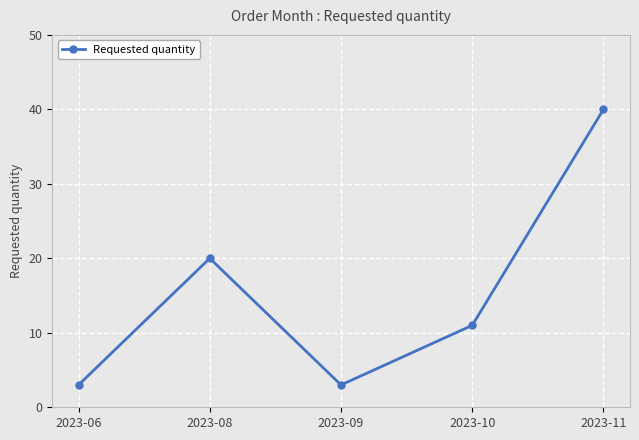

The value at 2023-10 is 11. True or false?

True